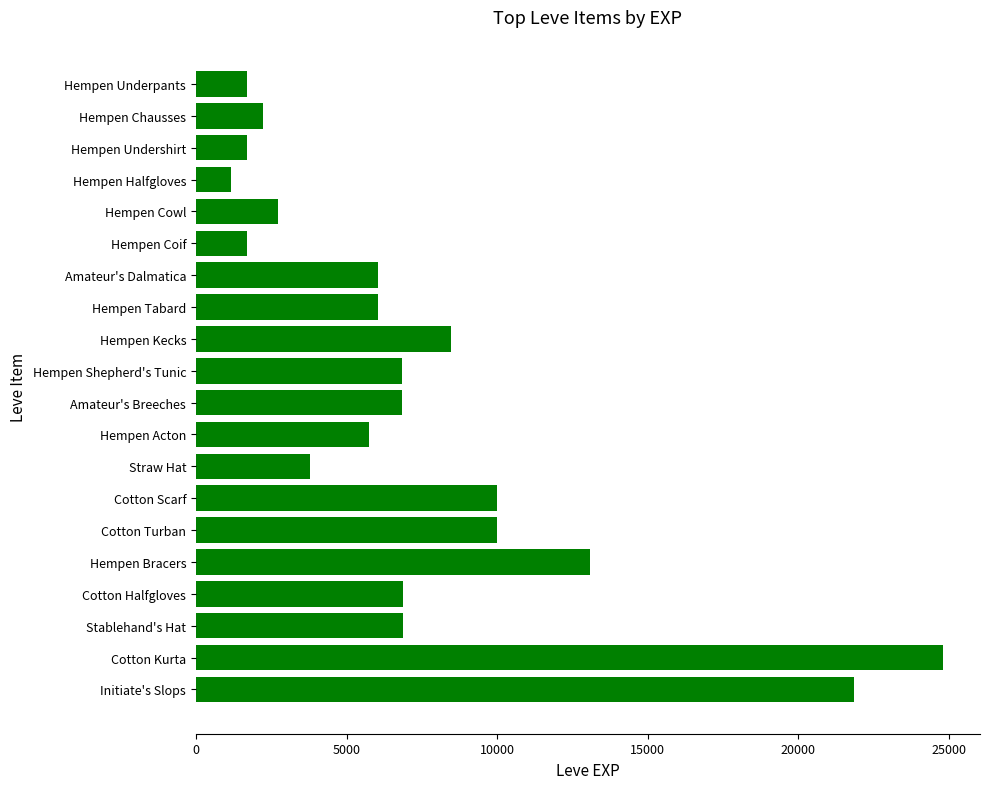

Does the chart contain any negative values?

No